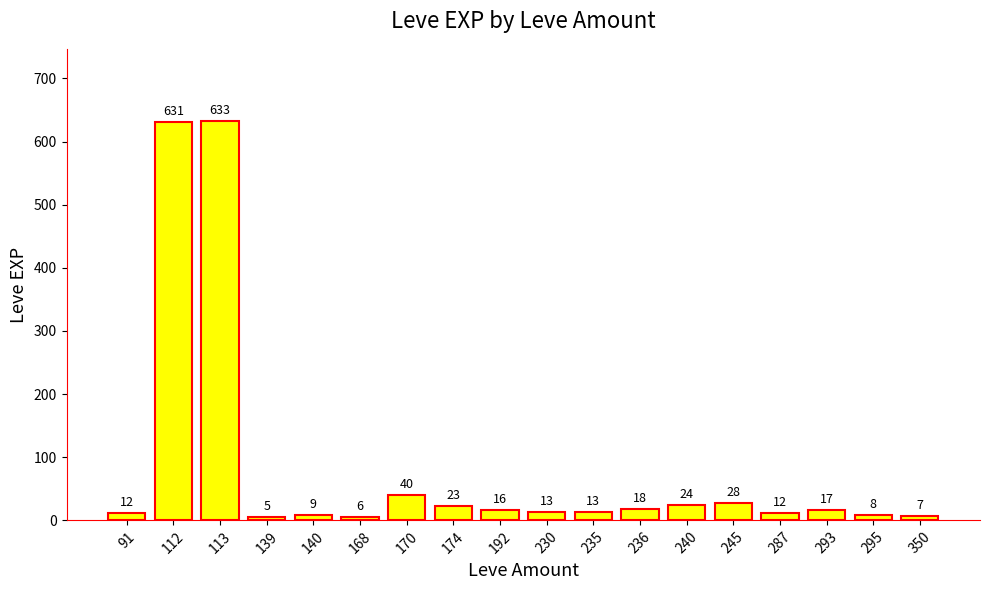

Reading right to left, what are all the values shown in this chart?

7	8	17	12	28	24	18	13	13	16	23	40	6	9	5	633	631	12